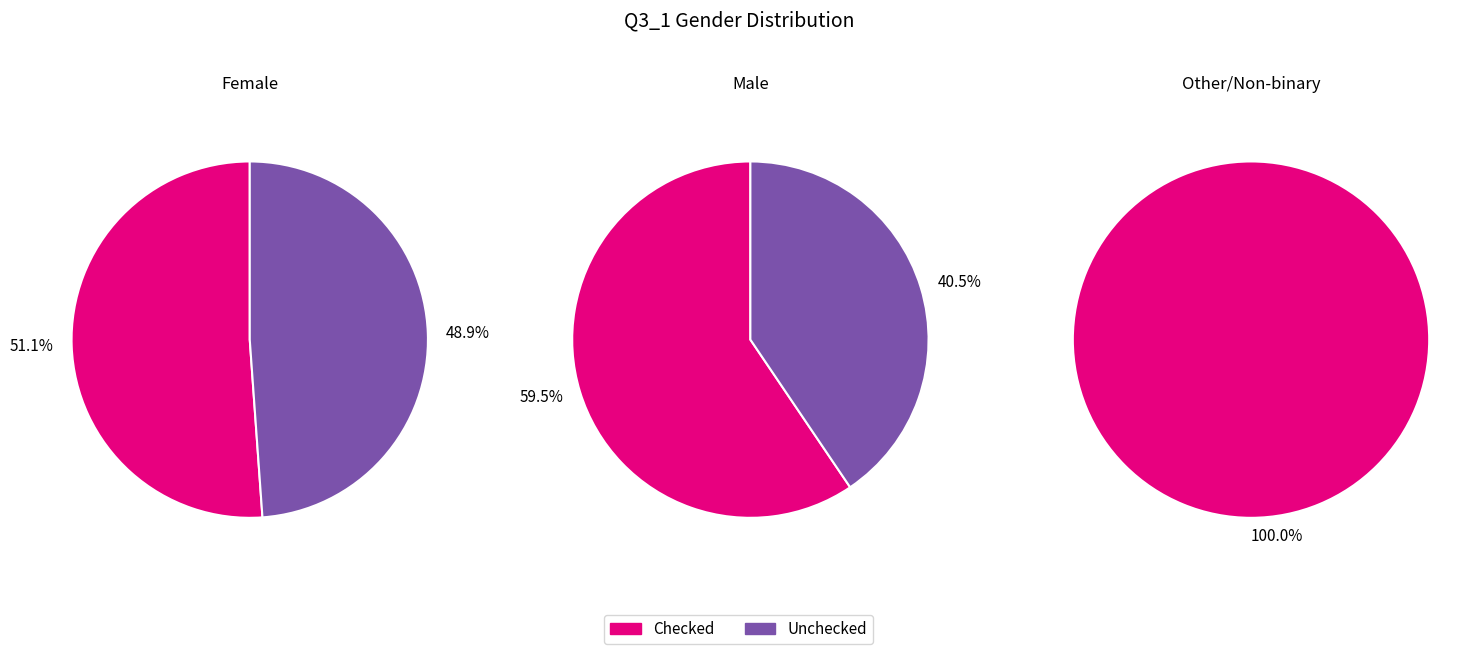

Which has a higher value, Unchecked or Checked?

Checked